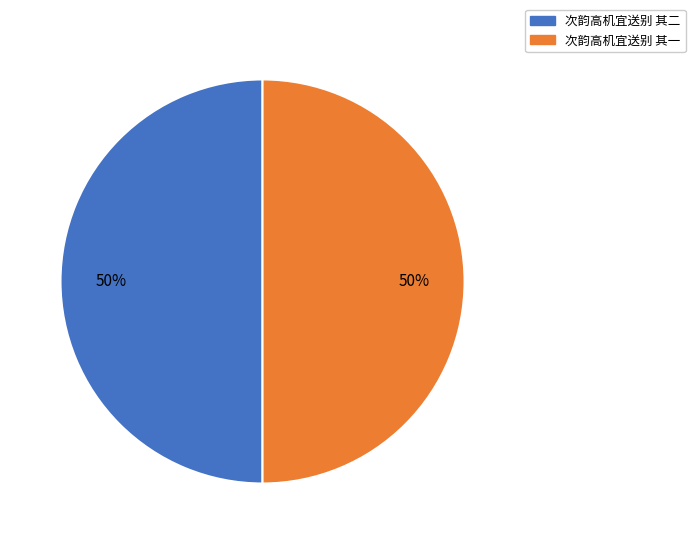

True or false: 次韵高机宜送别 其二 accounts for 50% of the total.

True